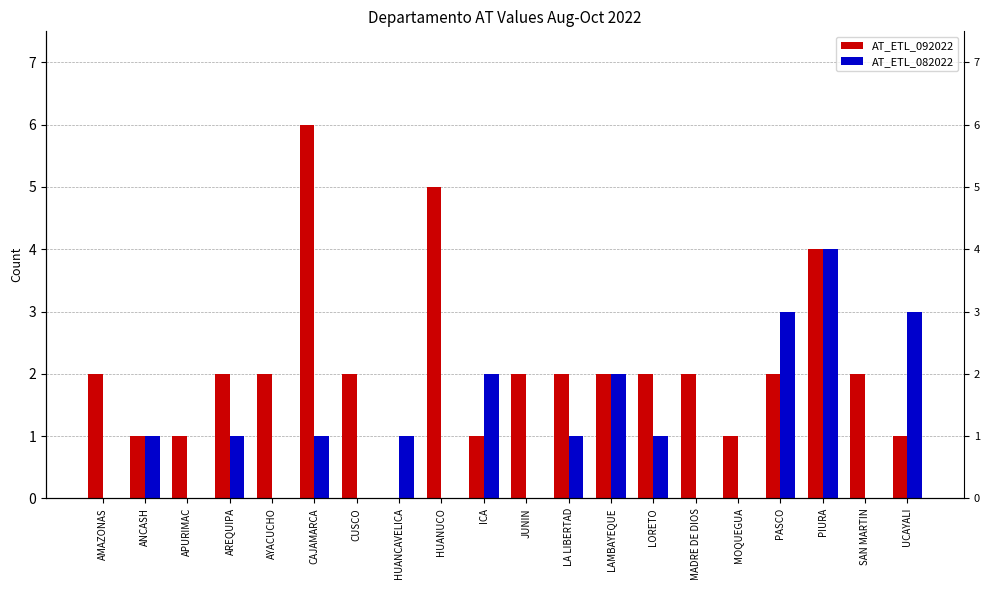

What is the label of the 20th bar from the left?

UCAYALI